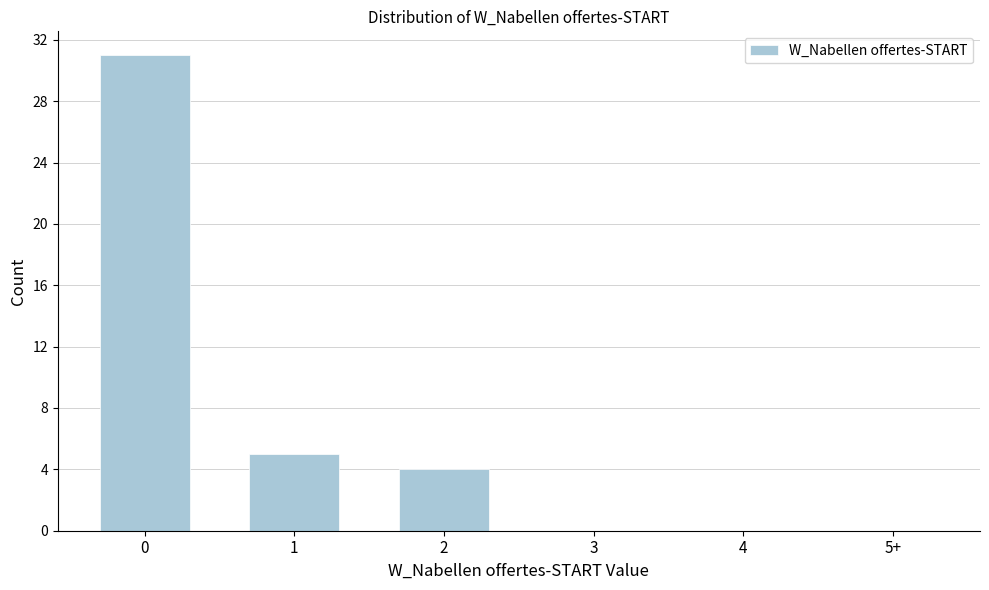

Reading left to right, what are all the values shown in this chart?

0=31	1=5	2=4	3=0	4=0	5+=0